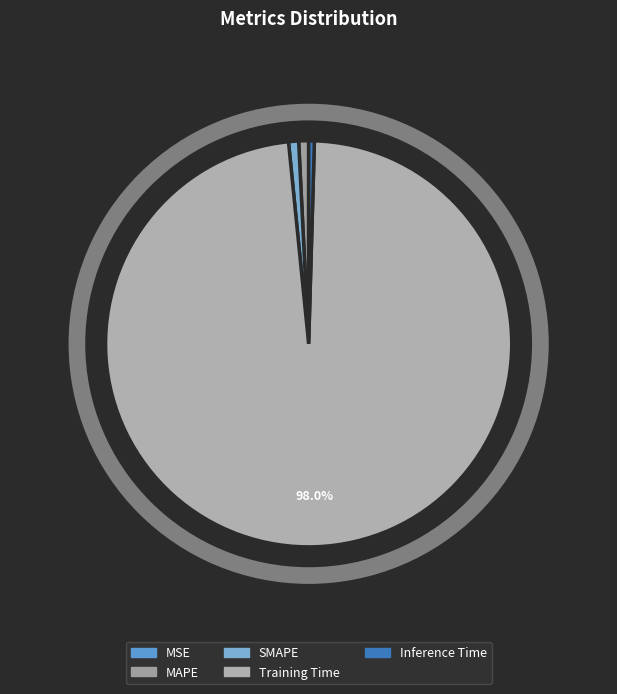

Which category accounts for the majority?

Training Time